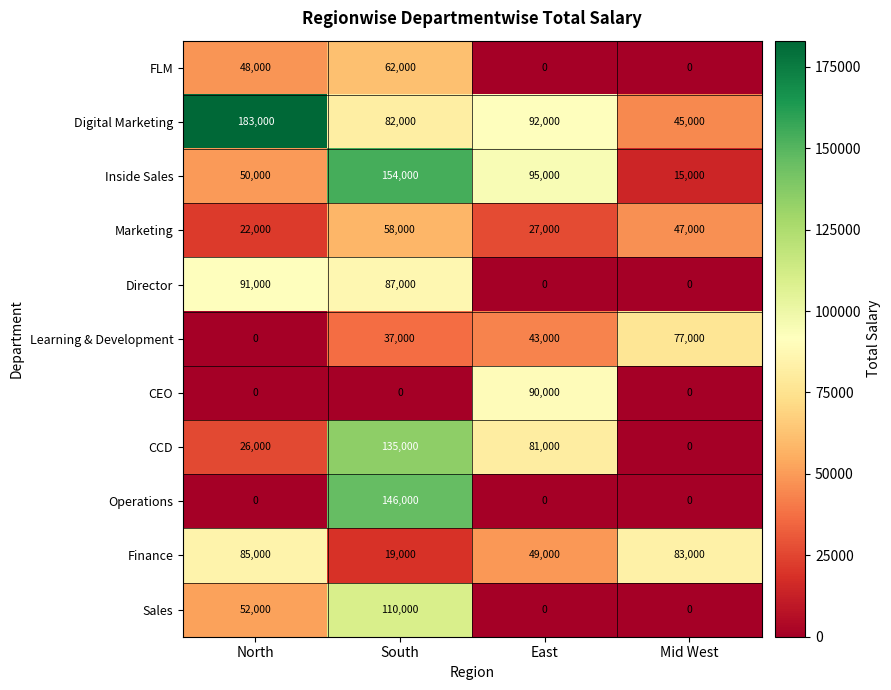

At which category is the sum across all series the highest?

South